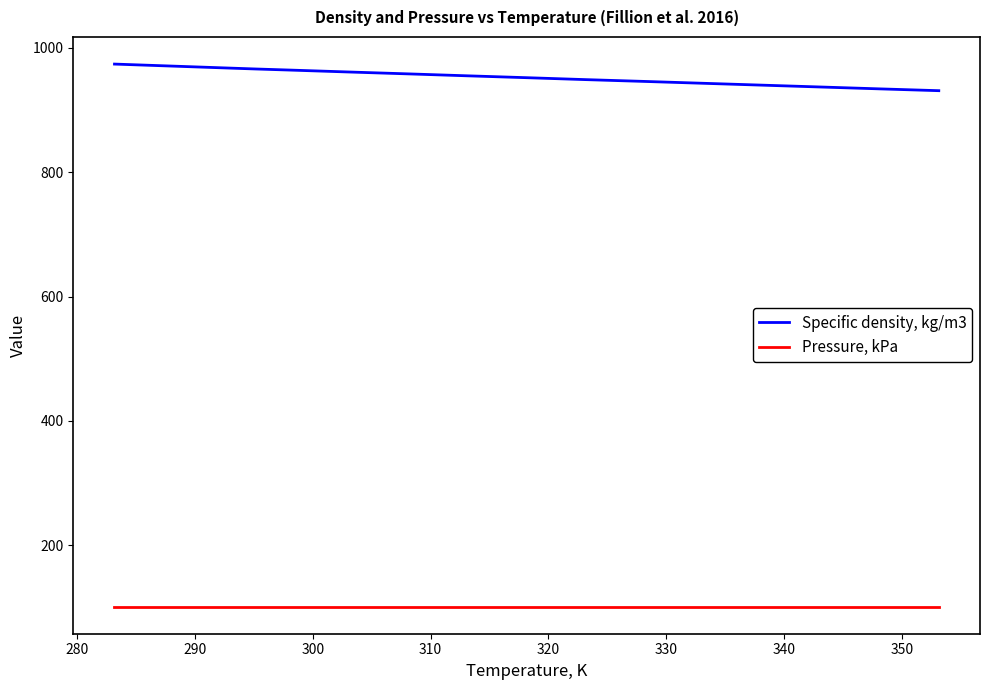

List the series in order of their peak value, lowest first.

Pressure, kPa, Specific density, kg/m3